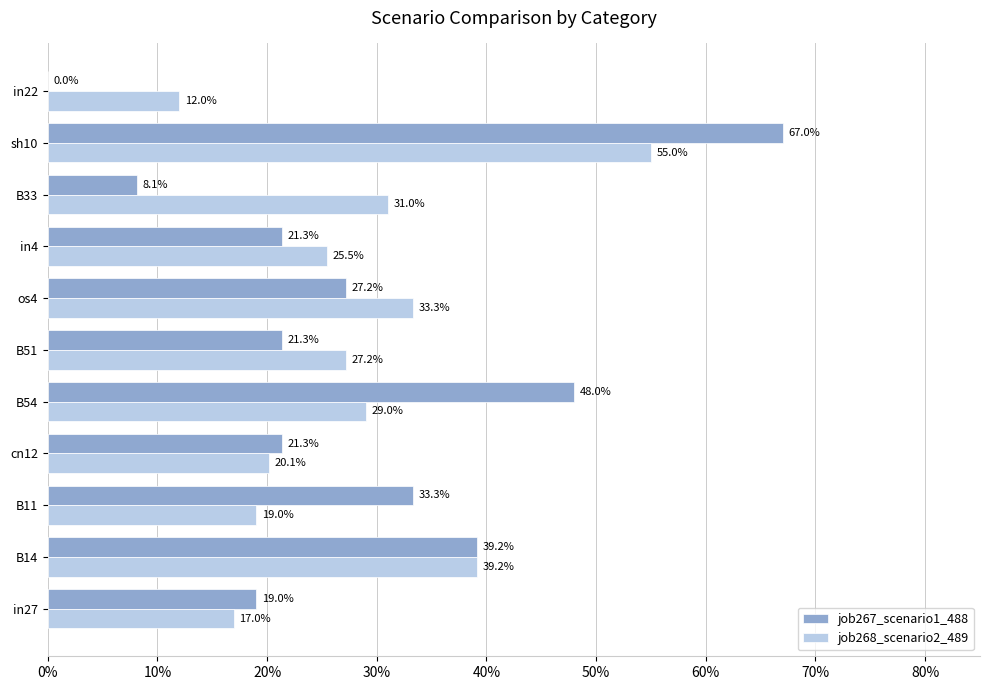

What are all the series names shown in the legend?

job267_scenario1_488, job268_scenario2_489